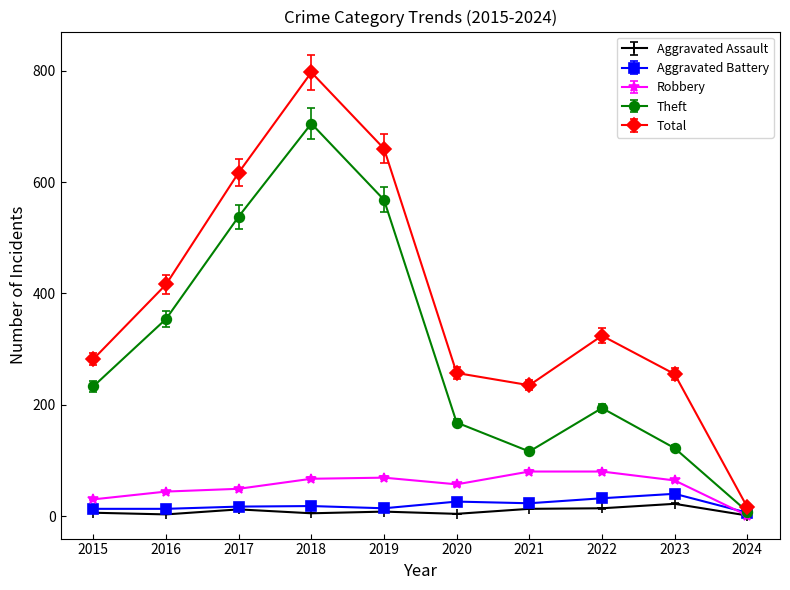

Which series ends up on top after the final intersection of Aggravated Battery and Robbery?

Aggravated Battery